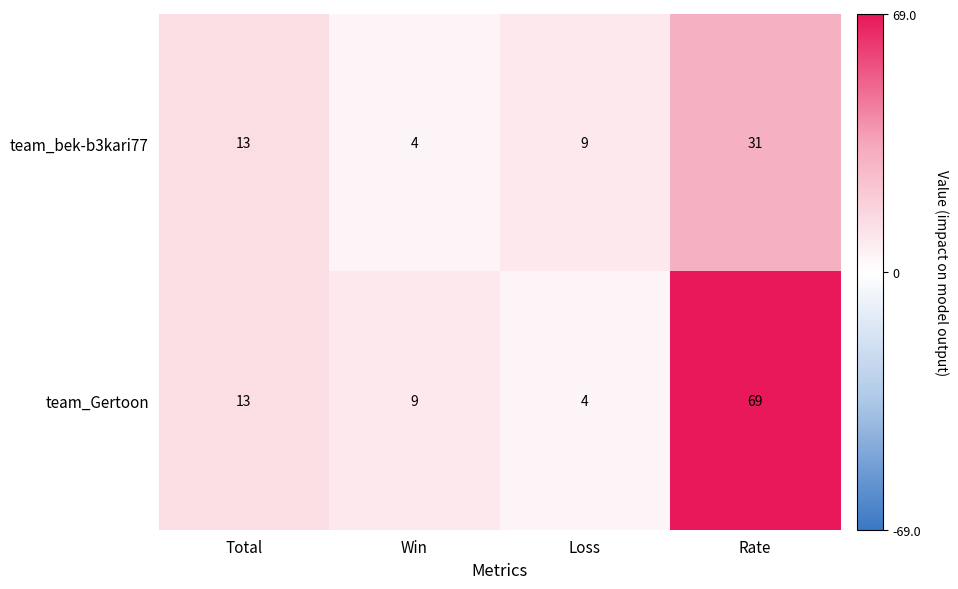

Which category has the highest value in the team_bek-b3kari77 series?

Rate